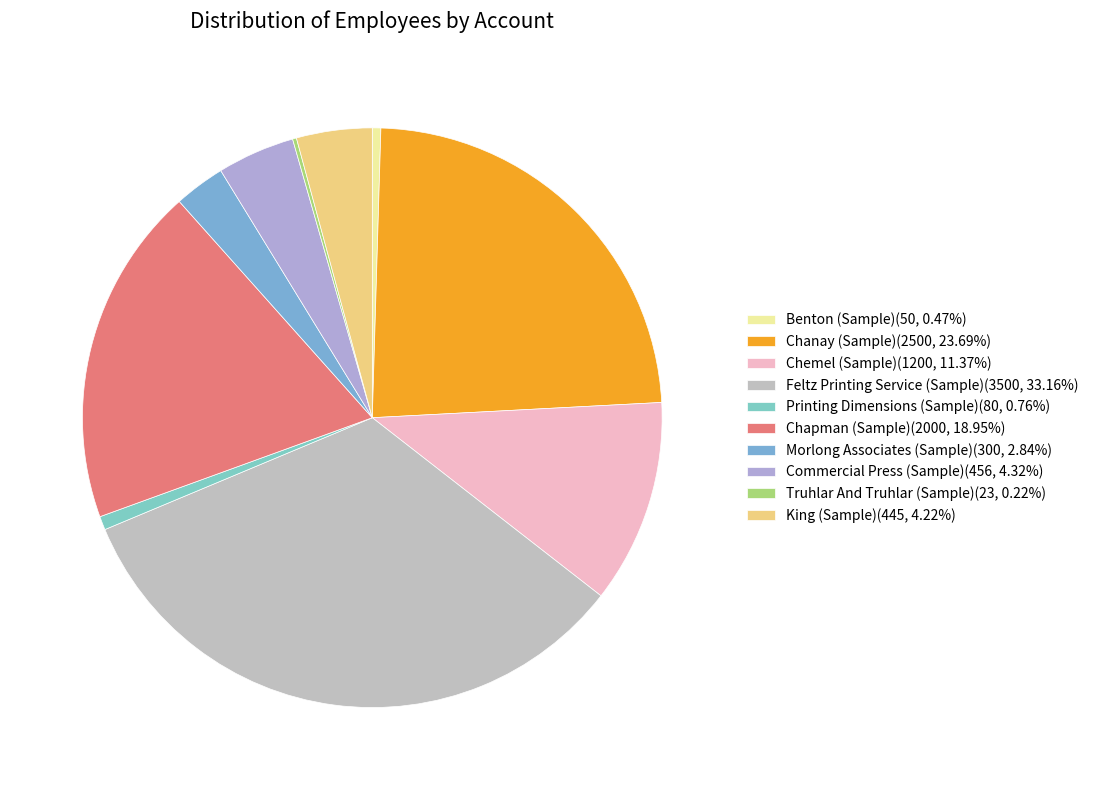

Does Truhlar And Truhlar (Sample) represent more than half of the total?

No